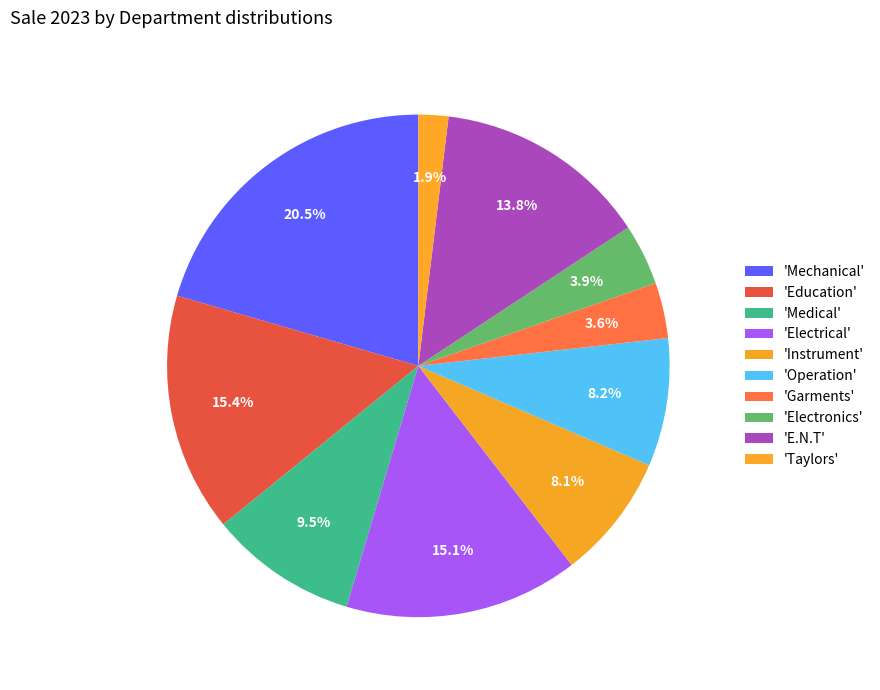

How many slices are in this pie chart?

10